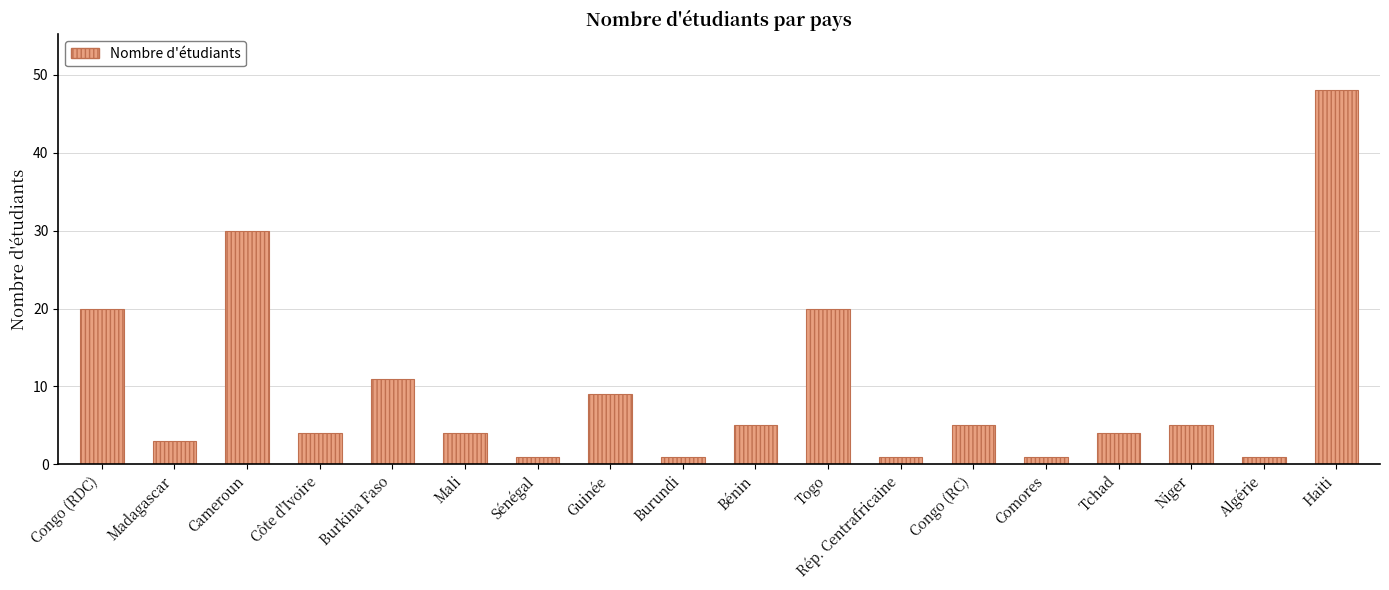

Approximately how many times larger is the value at Guinée compared to Rép. Centrafricaine?

9.0